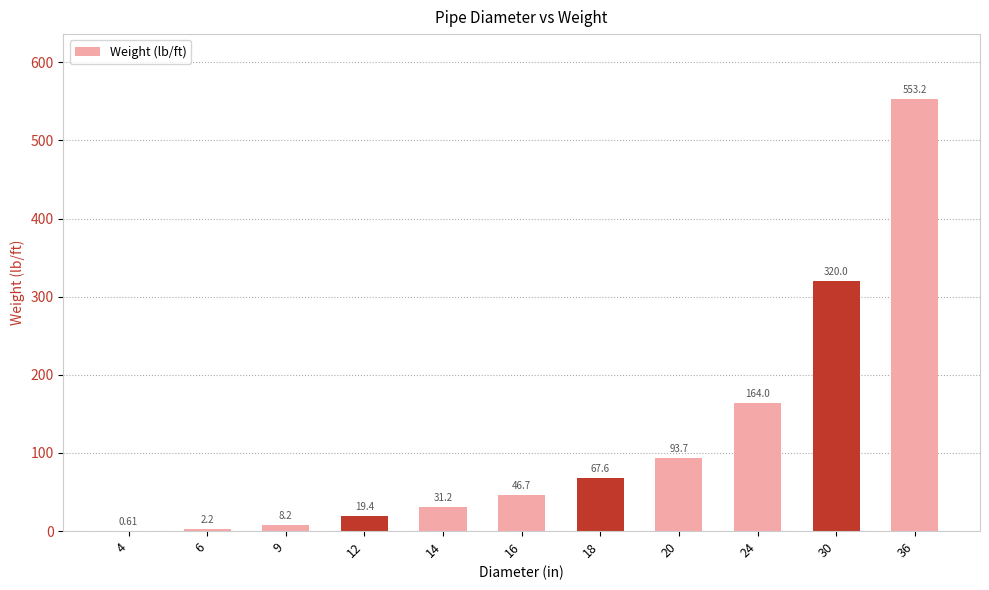

What is the change in value from 6 to 12?

+17.2